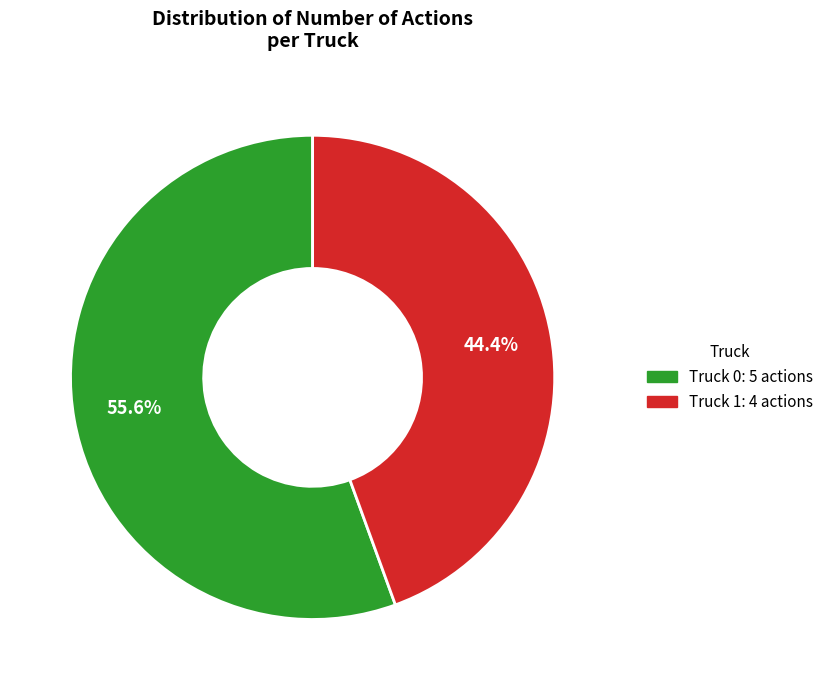

Between Truck 1 and Truck 0, which is larger?

Truck 0